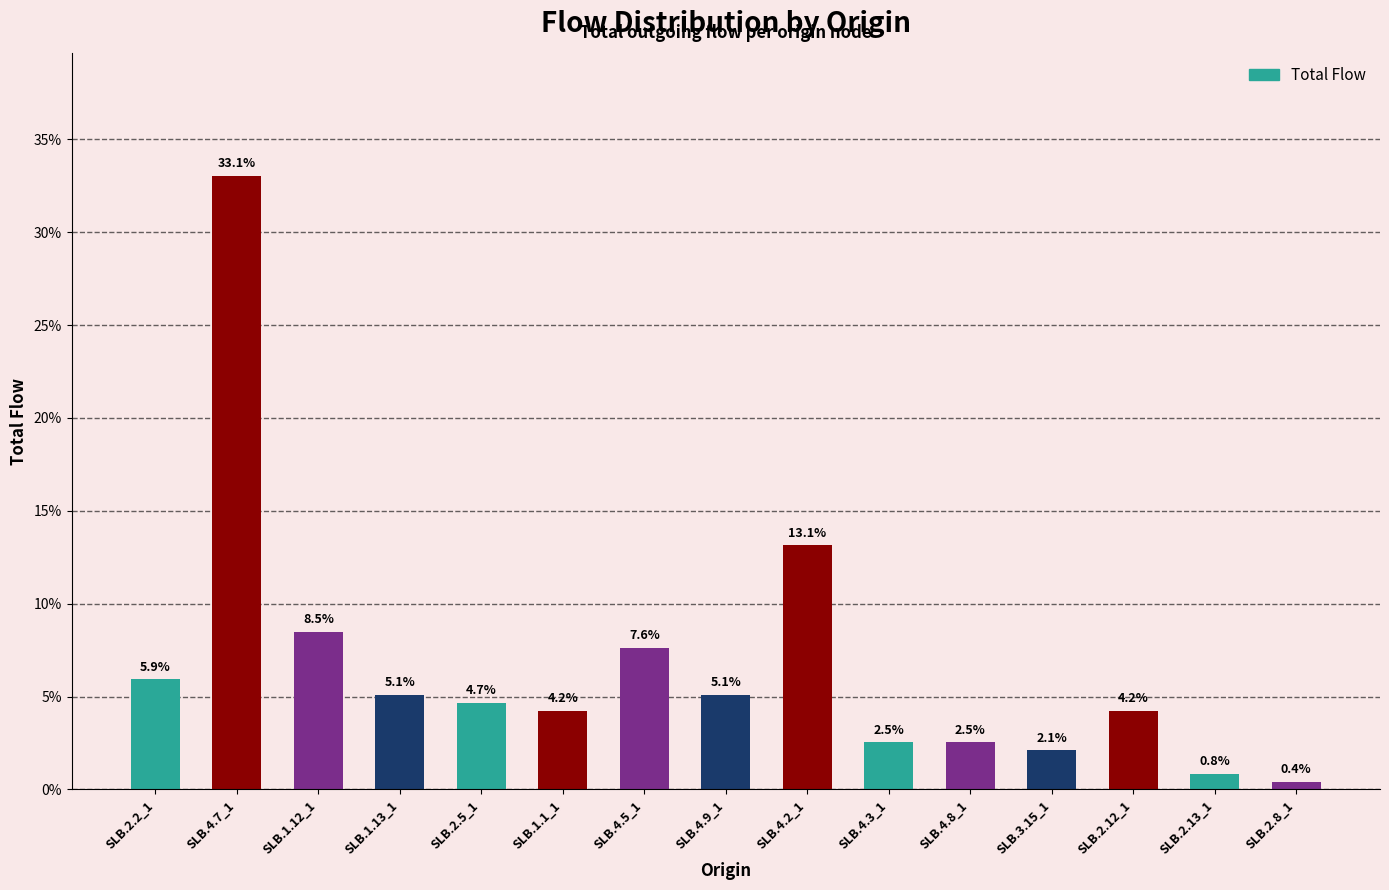

True or false: the data shows 13.1 at SLB.4.2_1.

True